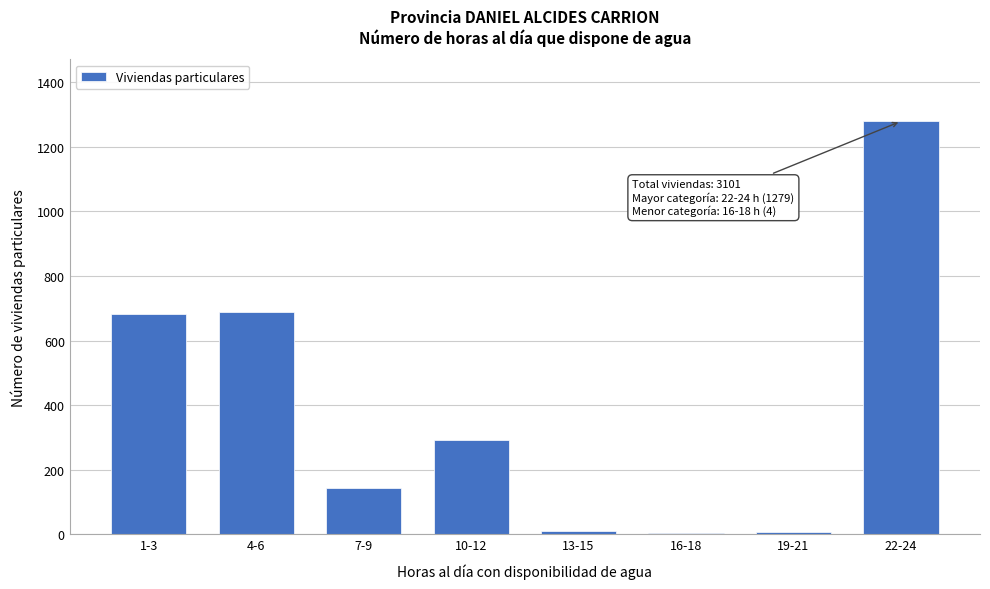

Is it true that the value at 4-6 is 406?

False